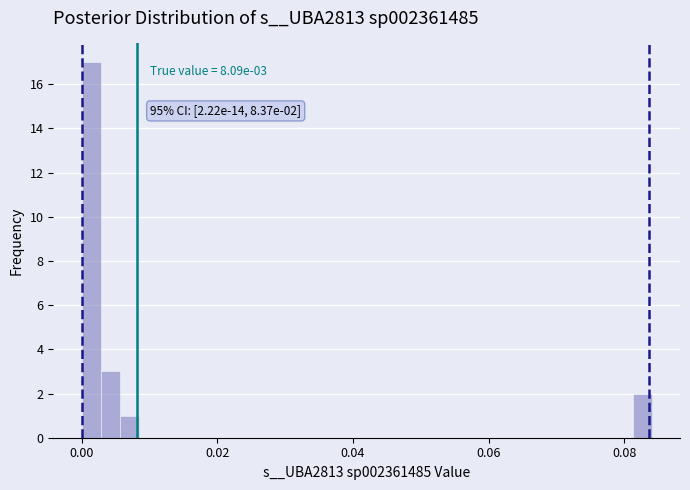

Around what value on the x-axis is the tallest bar? Give the approximate position of its centre, as read against the axis.

0.002